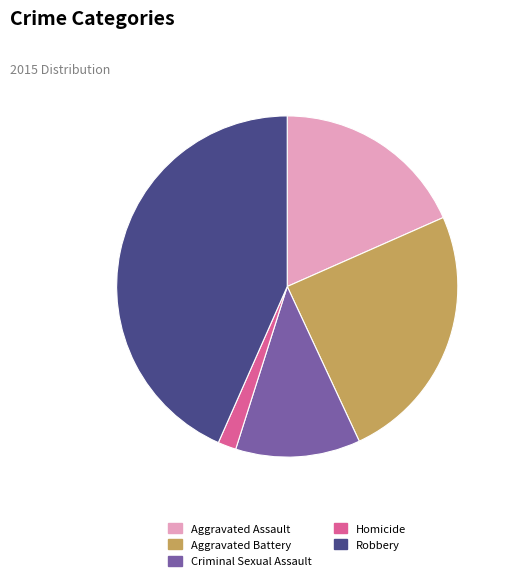

Approximately how many times larger is the value at Robbery compared to Criminal Sexual Assault?

3.7